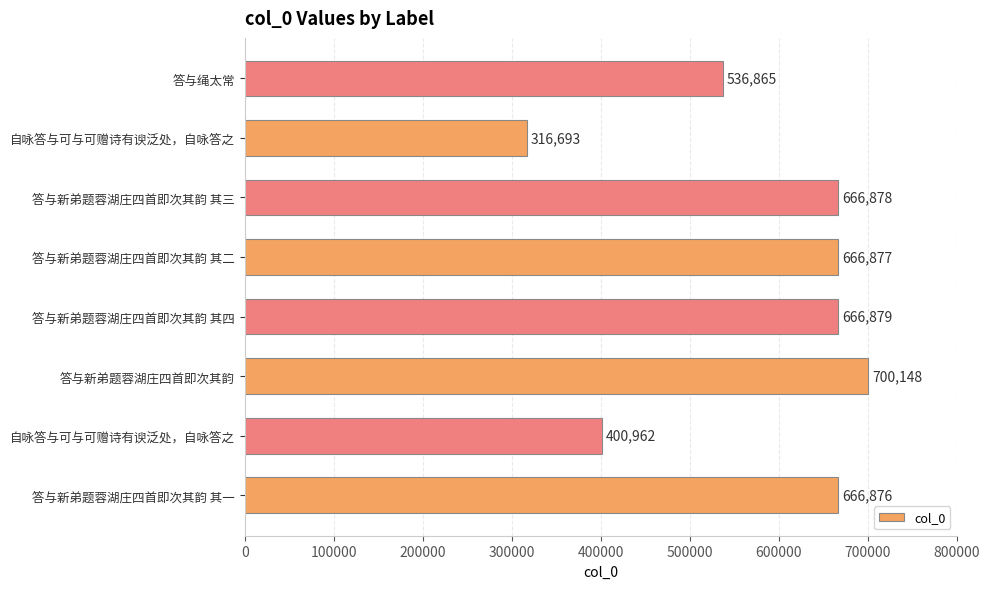

Does the chart contain stacked bars?

No